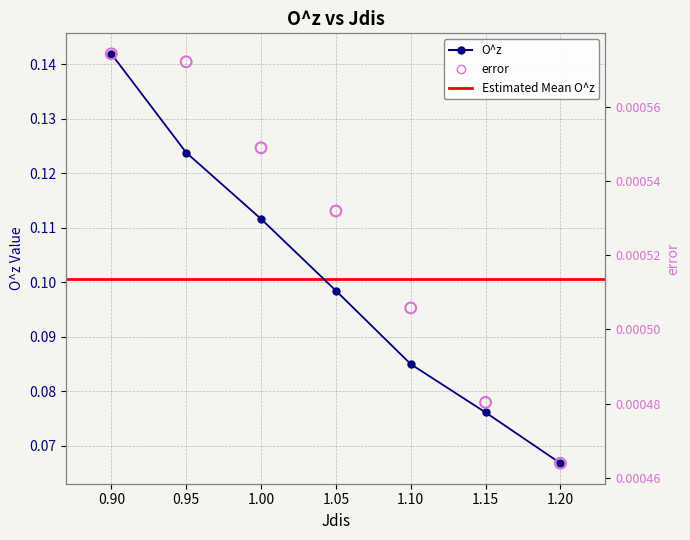

Which series has the widest spread of Y values?

O^z